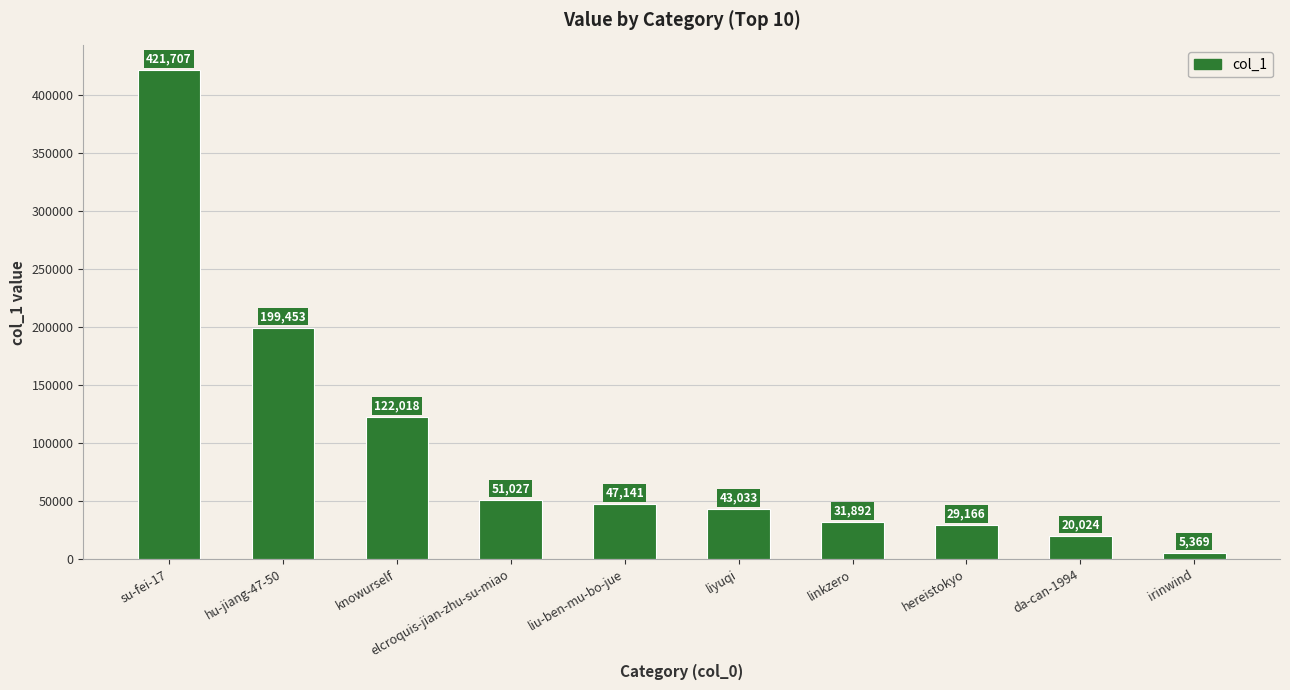

How many data points are less than 47141?

5